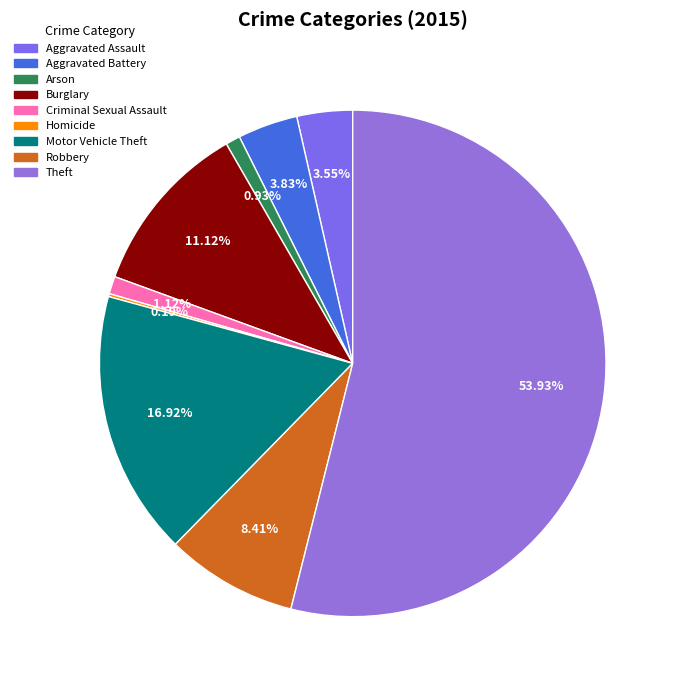

Is there a majority slice in this chart?

Yes